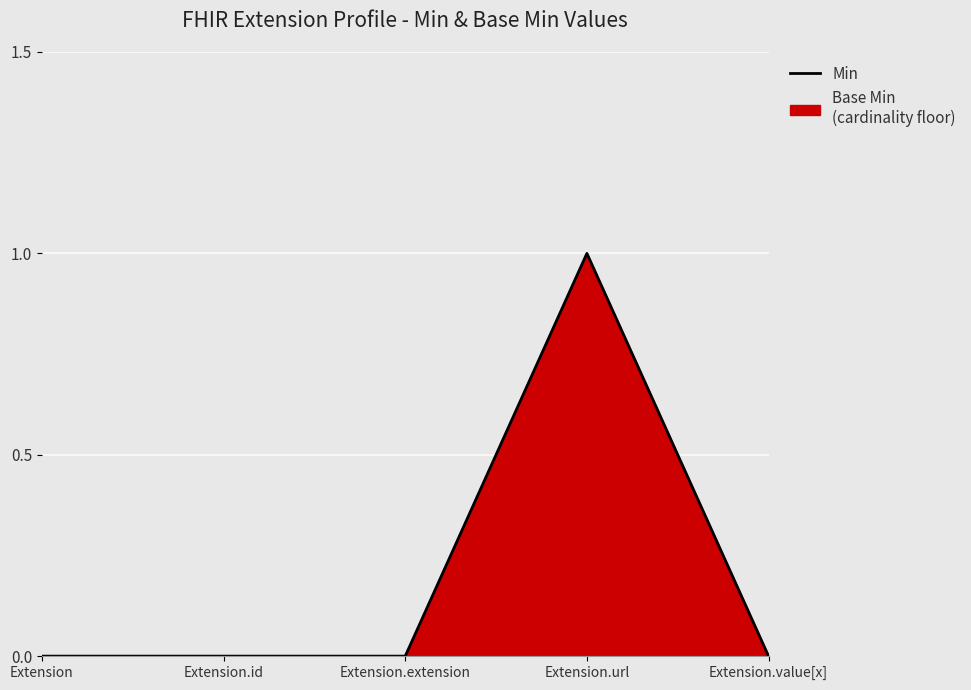

What is the change in value from Extension.extension to Extension.url?

+1